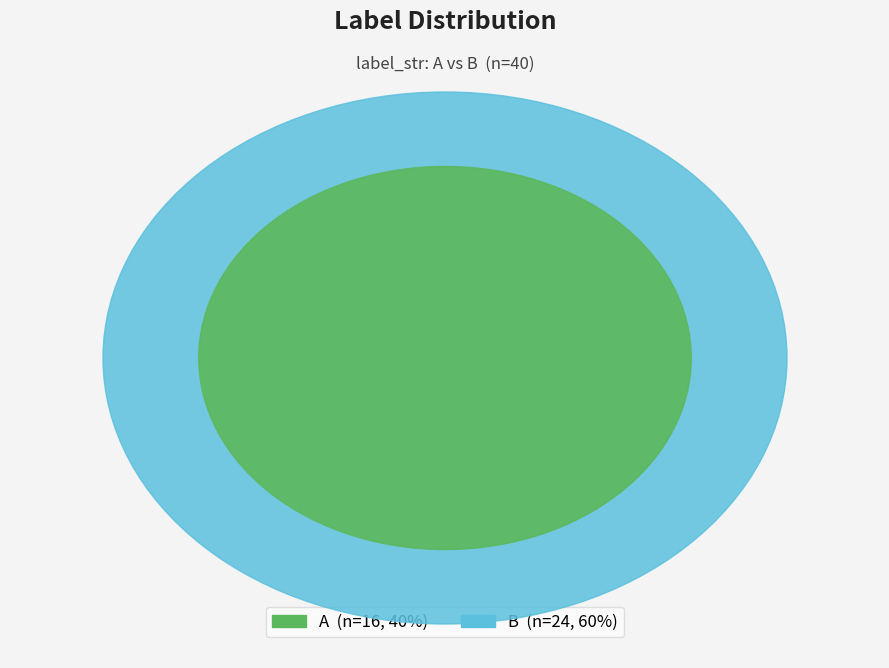

To the nearest percent, what portion does A represent?

40%